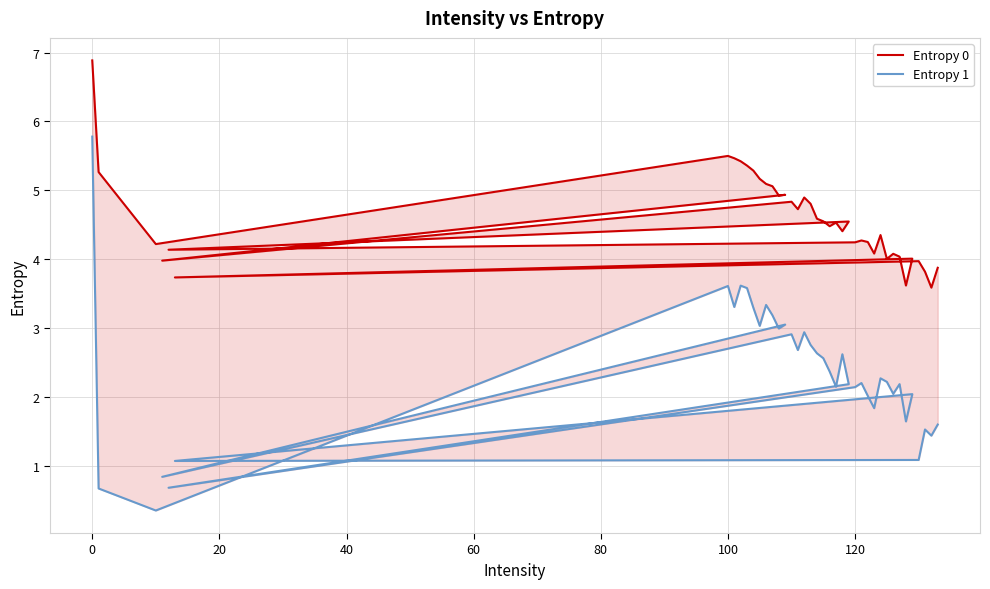

What is the lowest value of the Entropy 1 series?

0.3